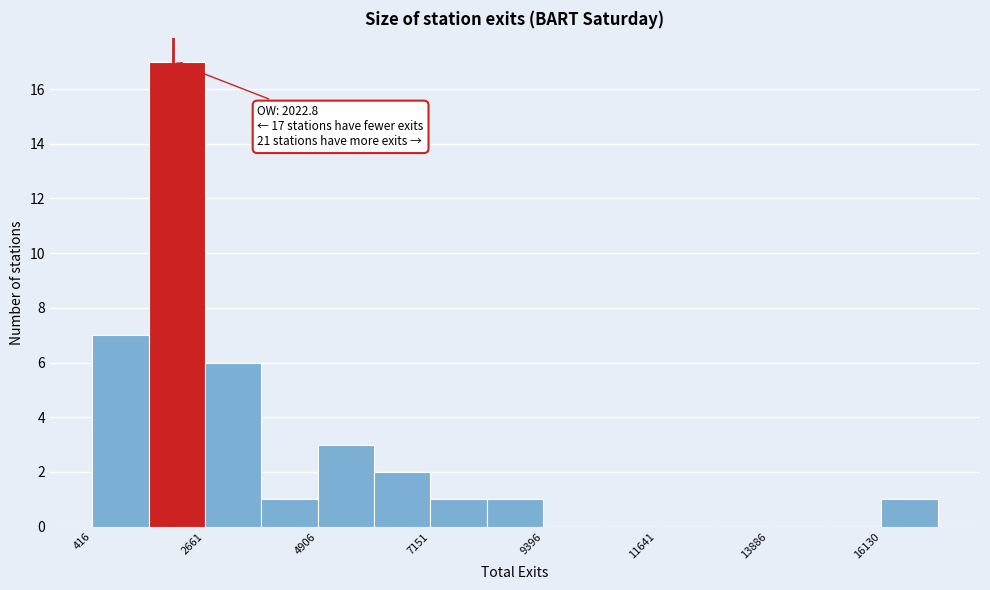

Around what value on the x-axis is the tallest bar? Give the approximate position of its centre, as read against the axis.

2000